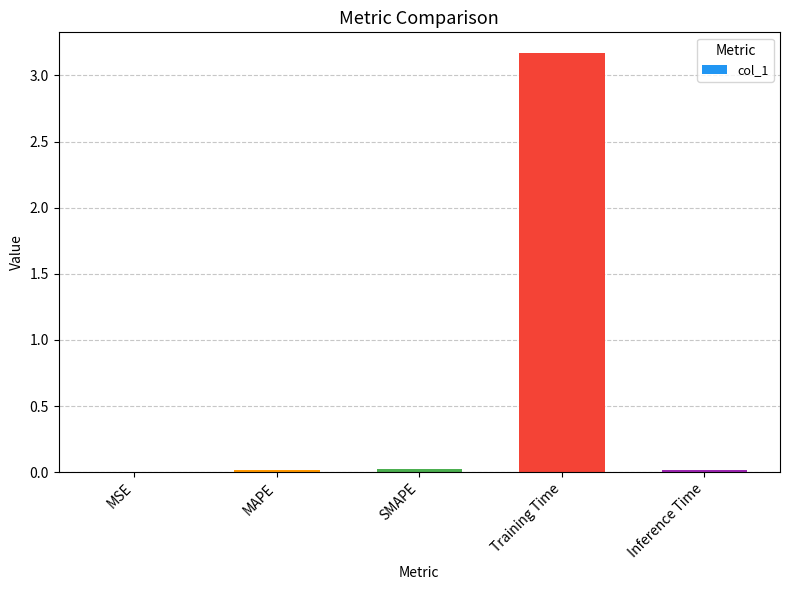

What is the sum of all values?

3.2